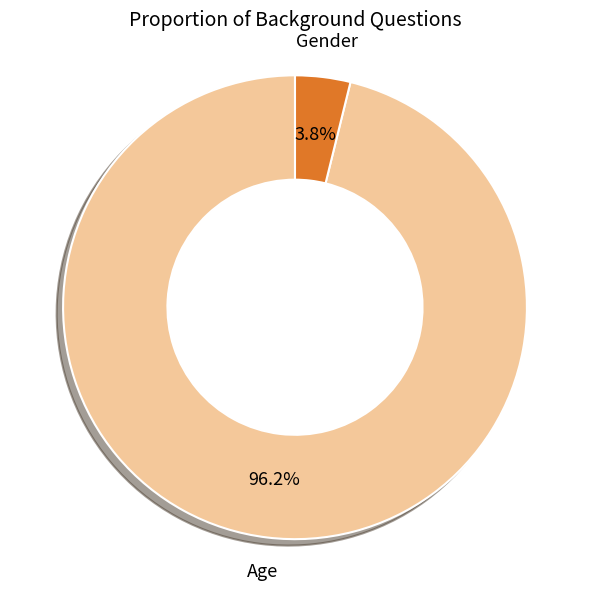

What percentage is the Age slice, to the nearest percent?

96%